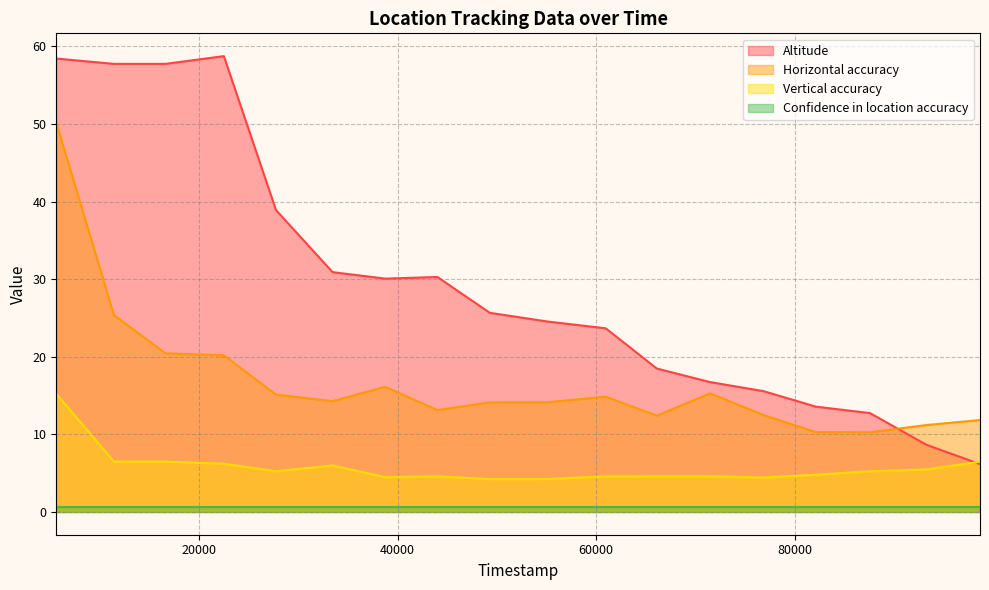

What are all the series names shown in the legend?

Altitude, Horizontal accuracy, Vertical accuracy, Confidence in location accuracy